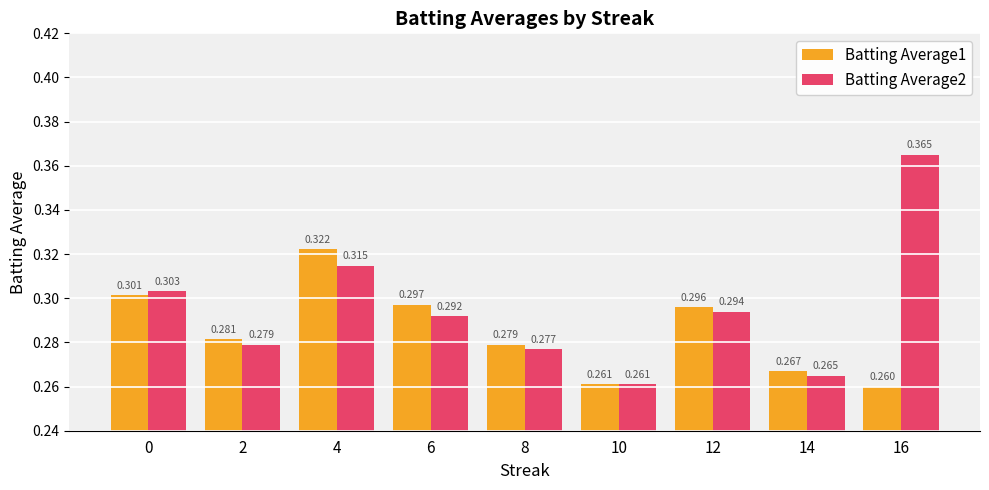

How many groups of bars are there?

9